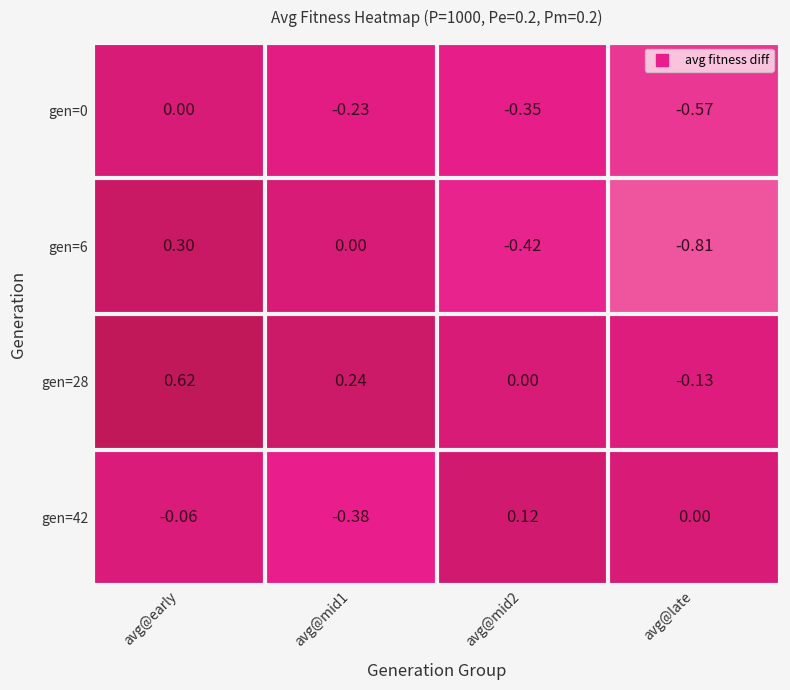

At which label does gen=0 reach its minimum?

avg@late